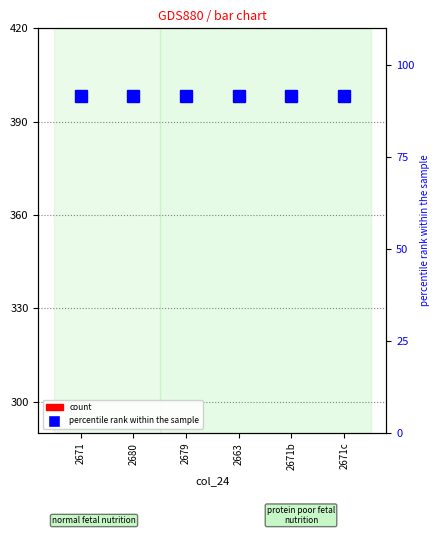

Reading left to right, extract all data points from this chart.

count: 212.9	211.0	215.8	217.7	209.0	218.9
percentile rank within the sample: 91.5	91.5	91.5	91.5	91.5	91.5